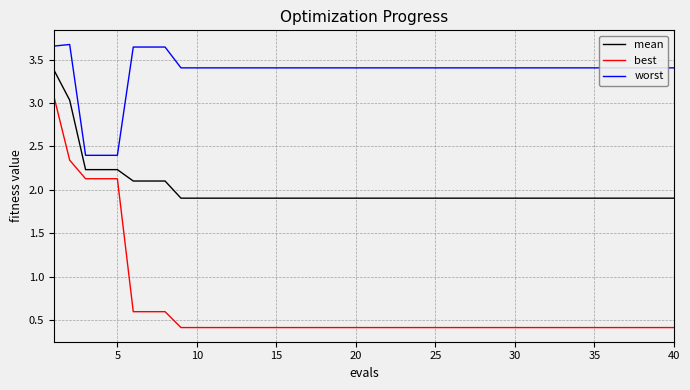

True or false: mean and best intersect in this chart.

False